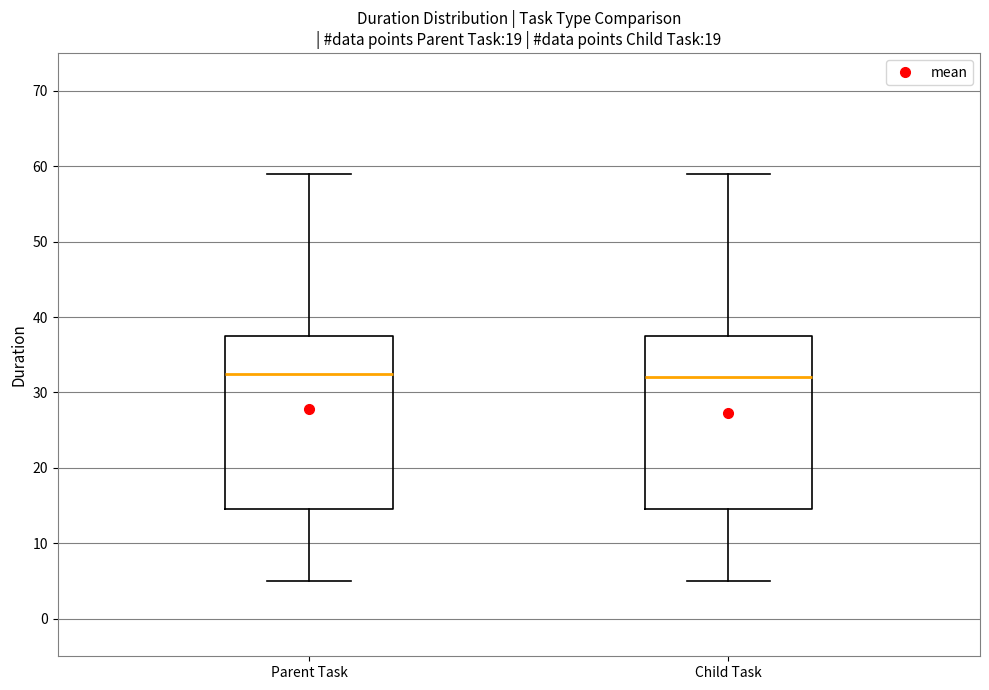

Where does the median line of the box for Child Task sit on the y-axis? The values are not printed on the chart, so give them approximately, as read against the axis.

32